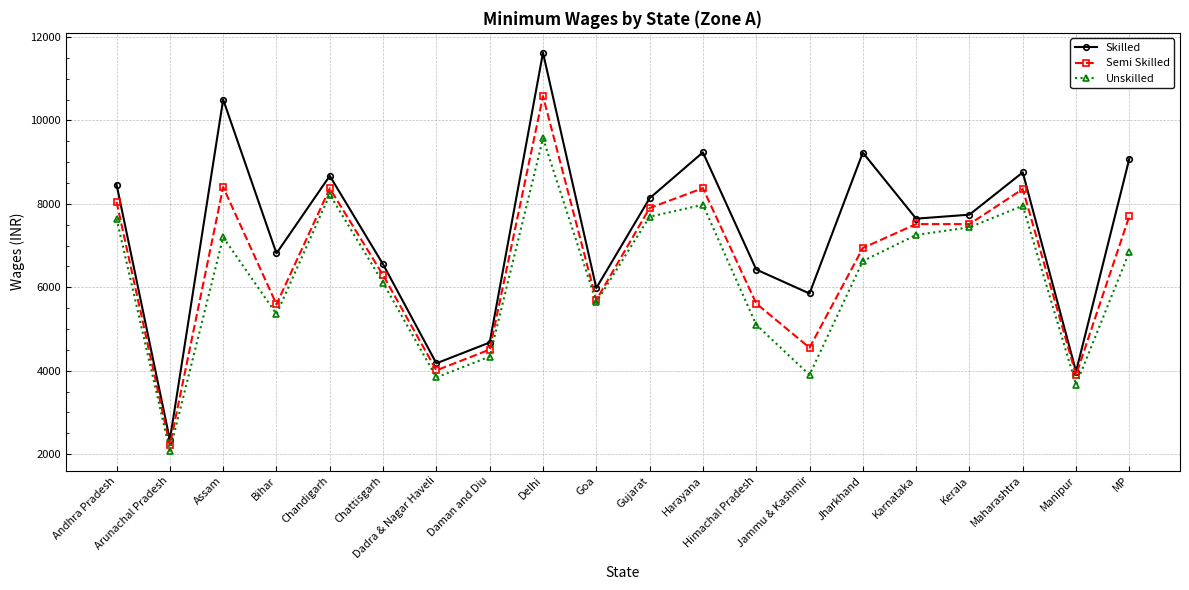

At which label does Skilled first exceed 7740?

Andhra Pradesh